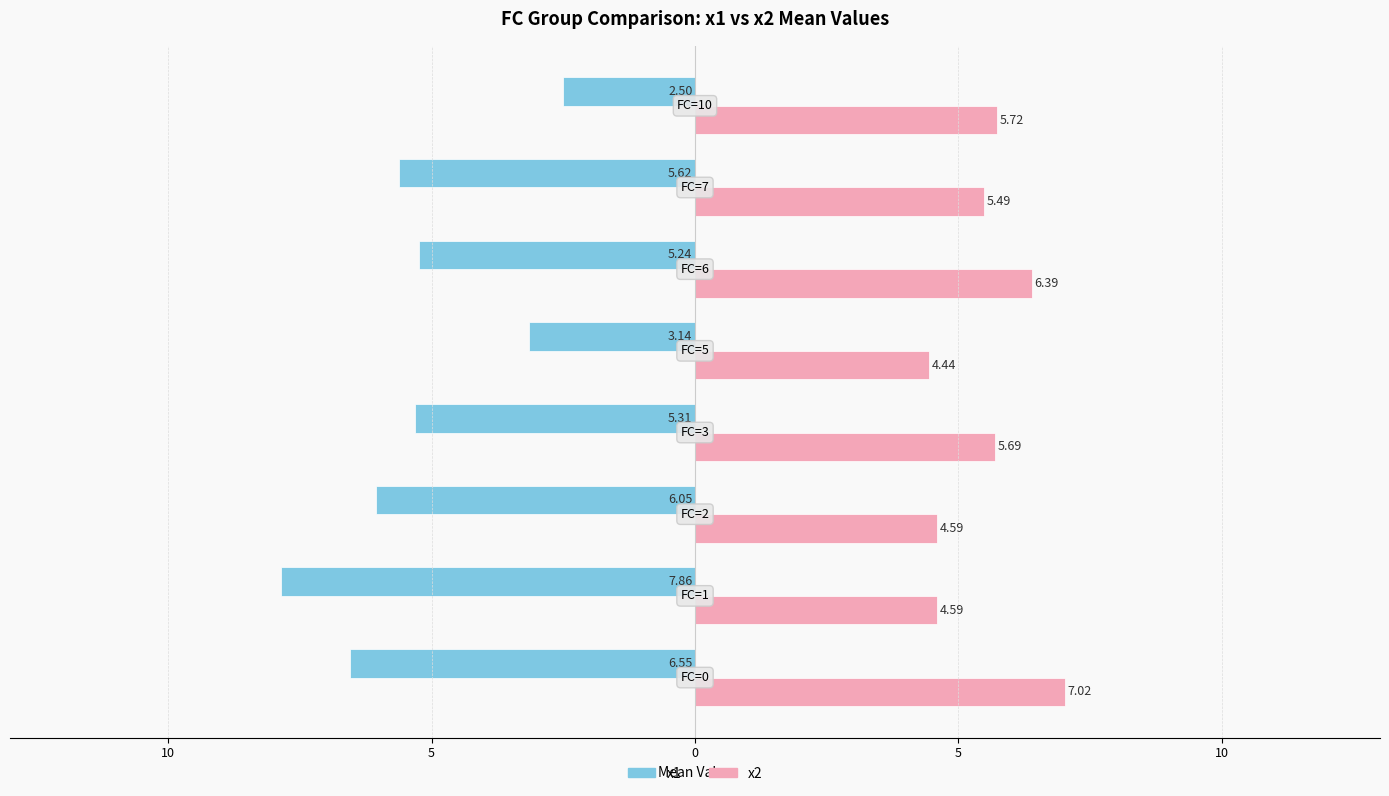

What are all the series names shown in the legend?

x1, x2